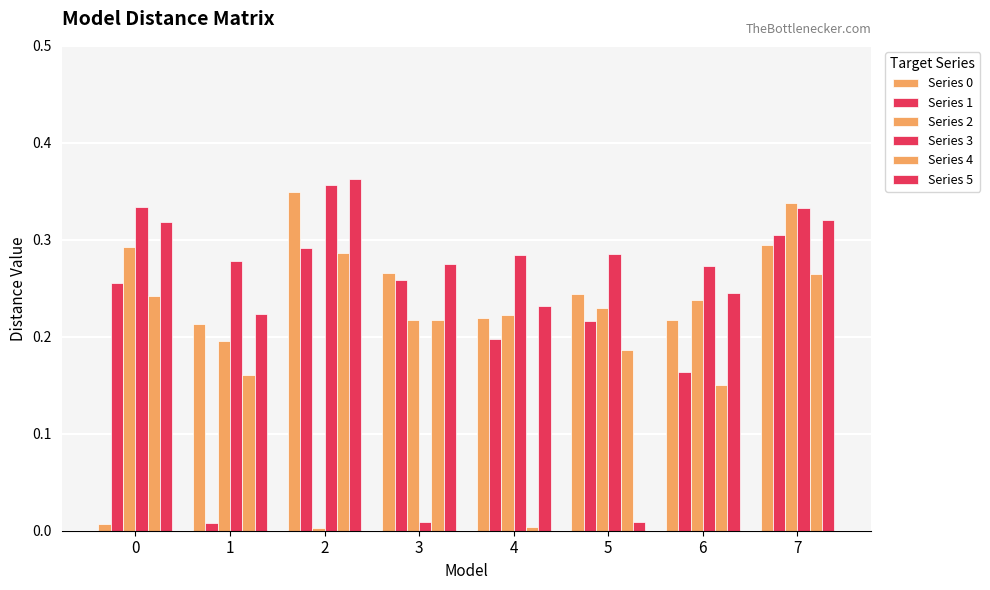

The Series 3 series shows 0.0 at 3. True or false?

True